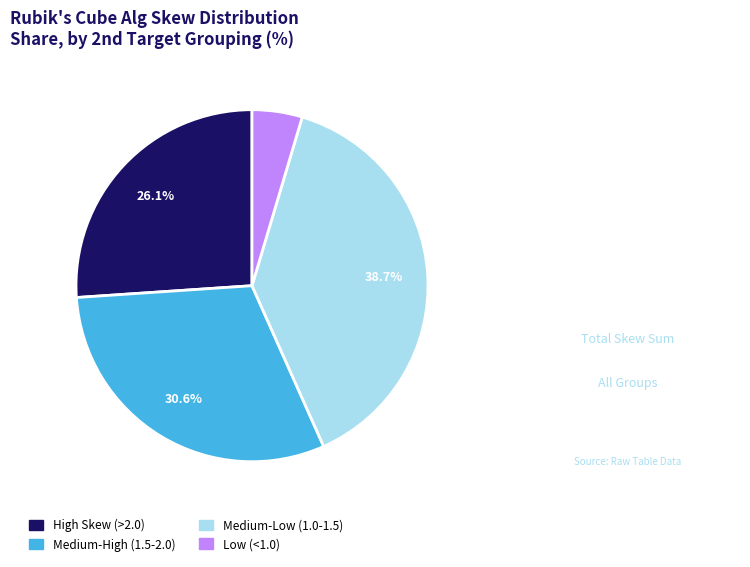

Does any single category account for the majority?

No